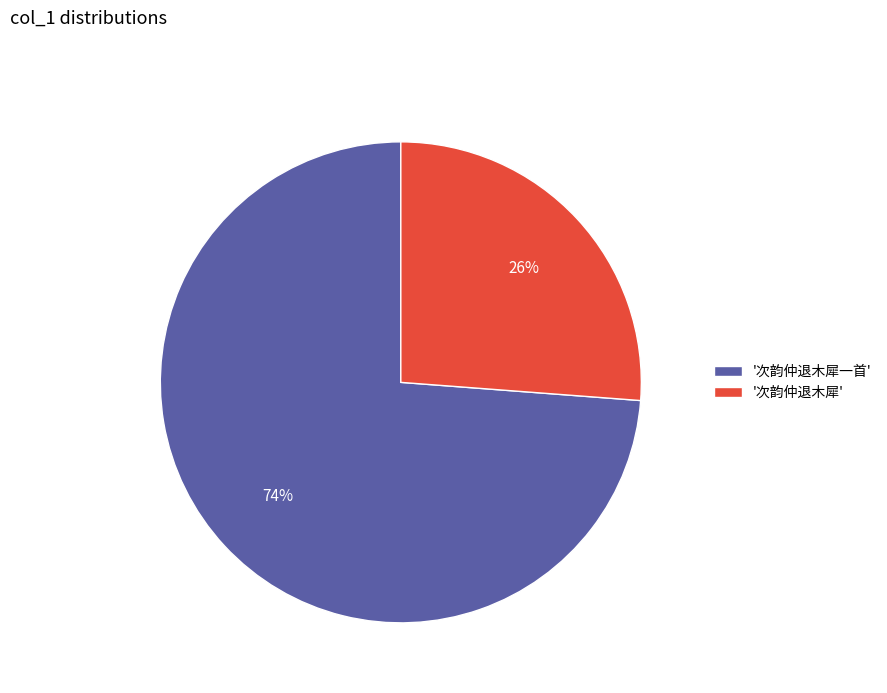

Which has a higher value, '次韵仲退木犀一首' or '次韵仲退木犀'?

'次韵仲退木犀一首'